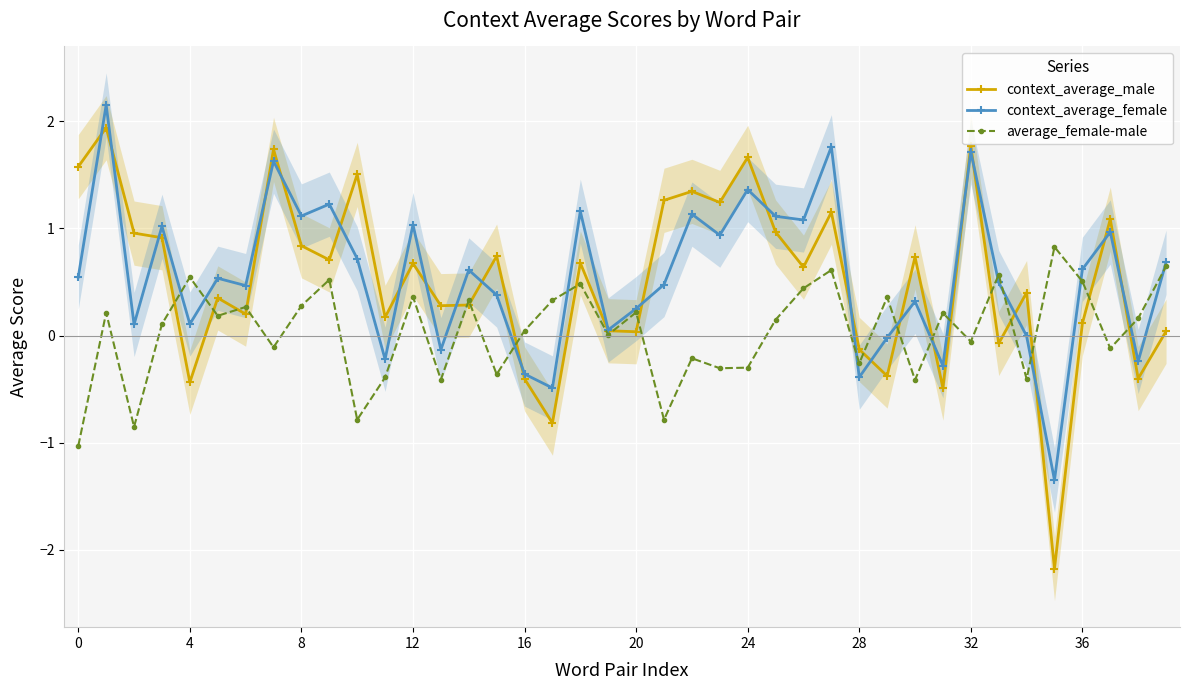

True or false: context_average_male has more than 2 points higher than both neighbors.

True